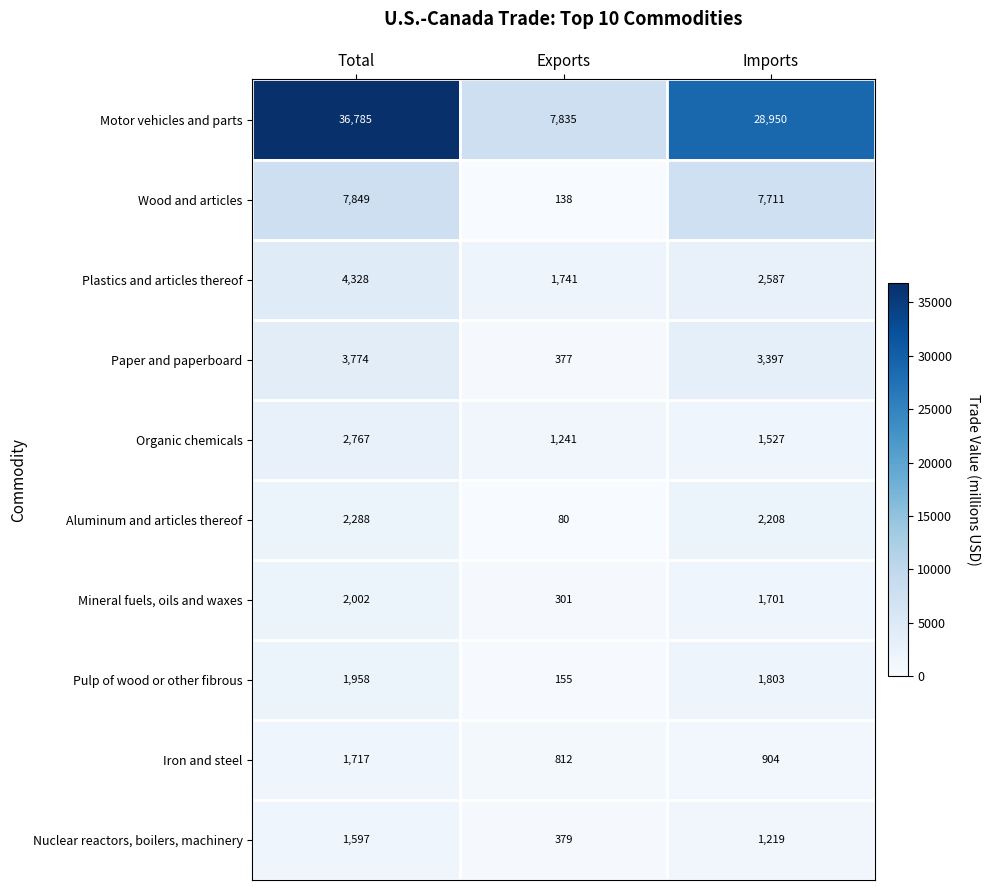

The Motor vehicles and parts series shows 4667 at Exports. True or false?

False